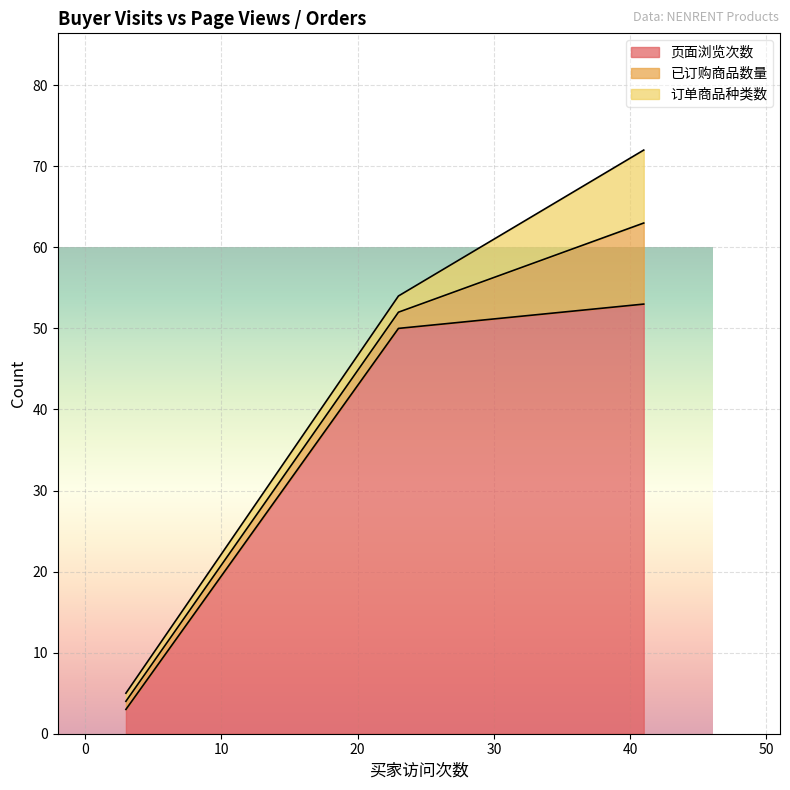

What is the highest value of the 页面浏览次数 series?

53